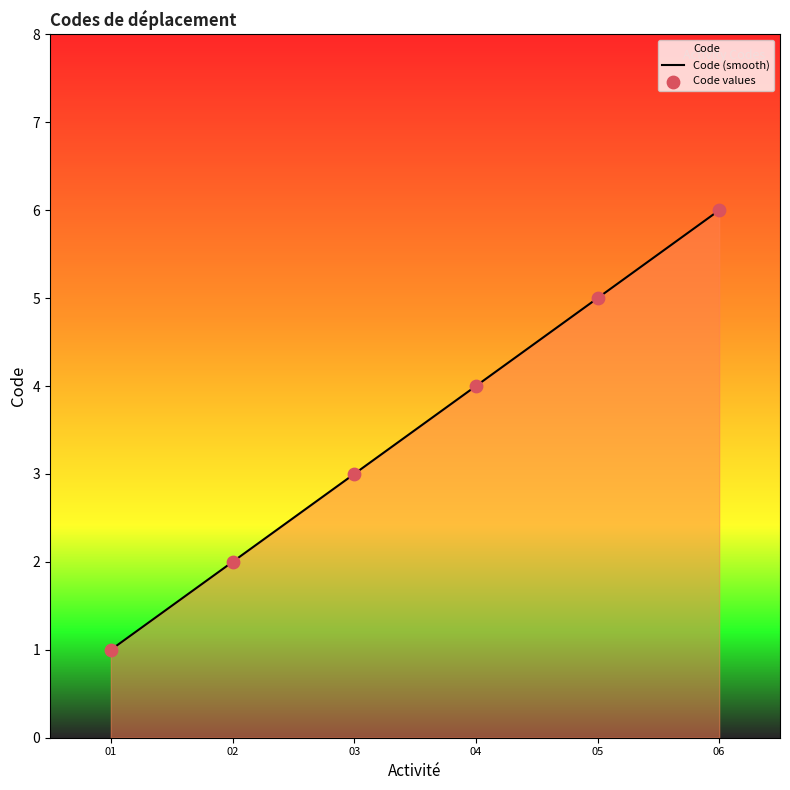

What is the lowest value of the Code (smooth) series?

1.0